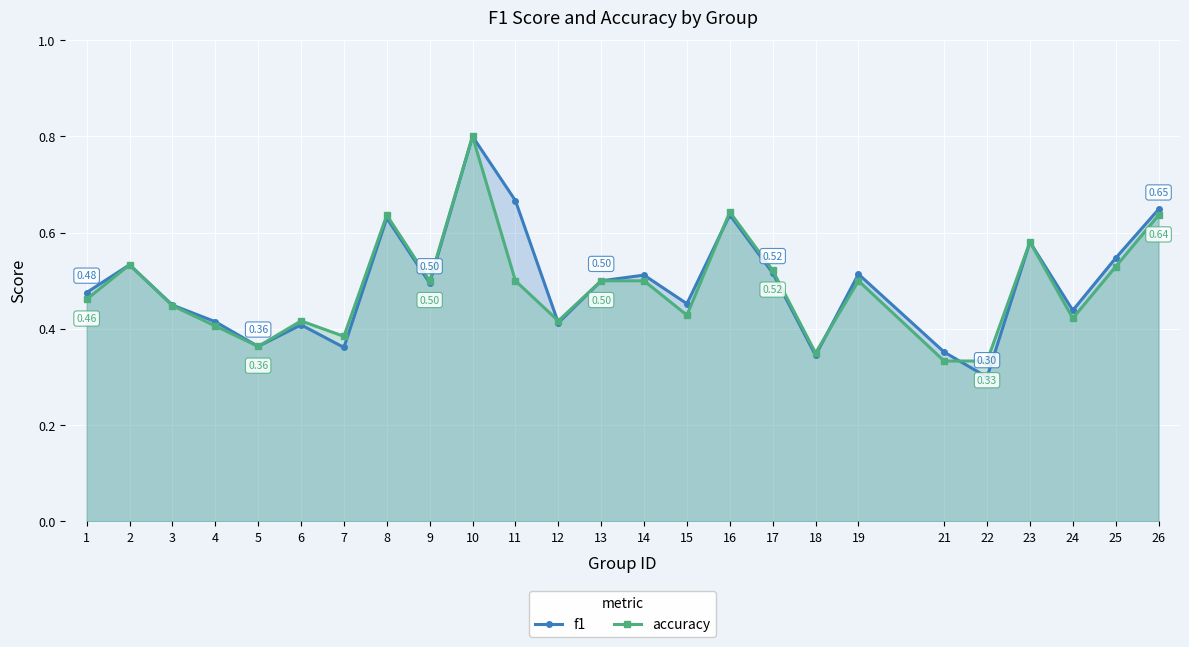

What is the total value across all series at 12?

0.8